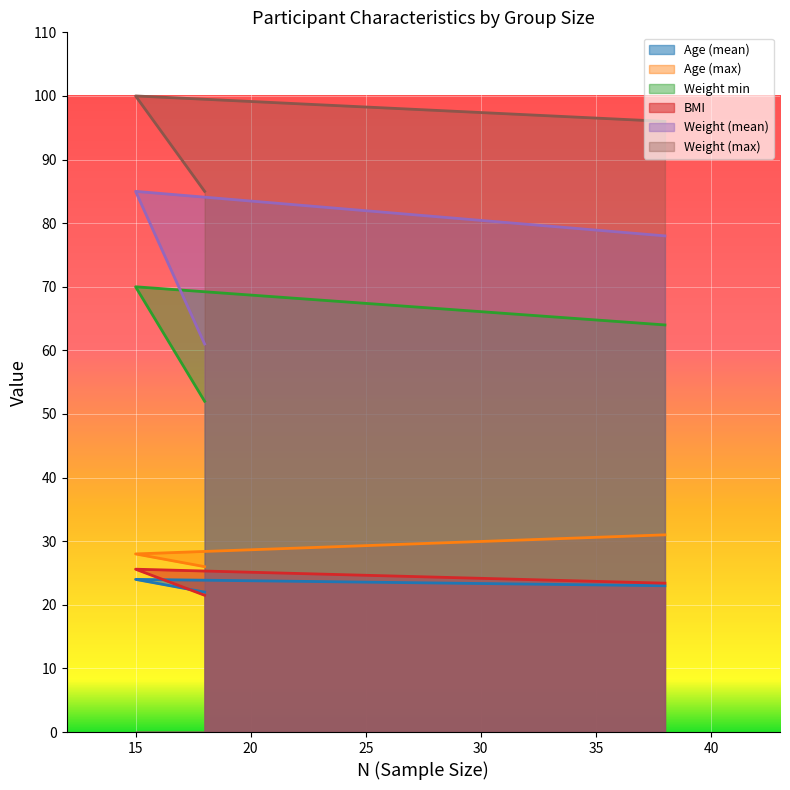

The value of age_max at 18 is 15.7. True or false?

False